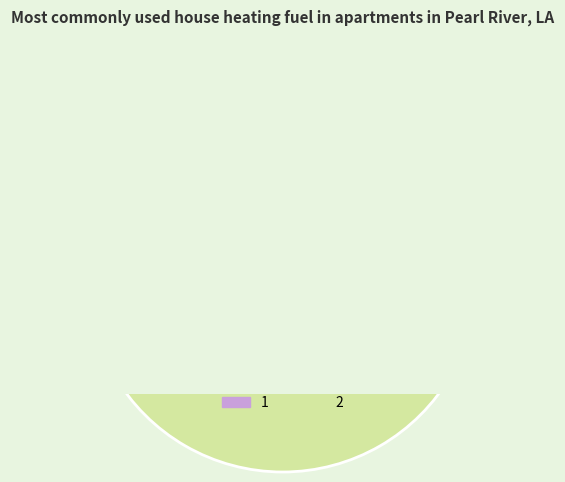

Which slice is the smallest?

1